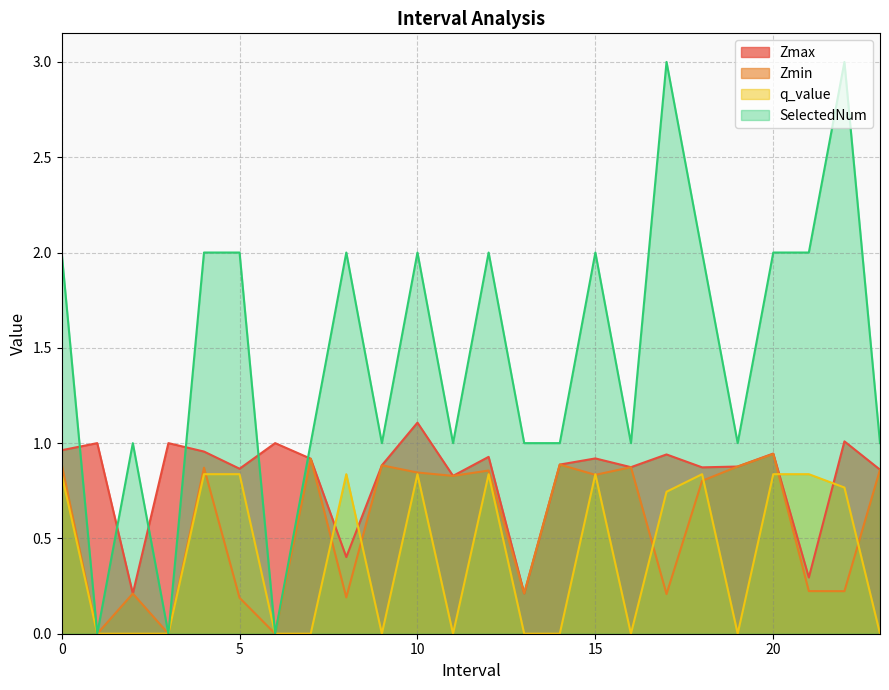

At how many categories does at least one series exceed 1?

12